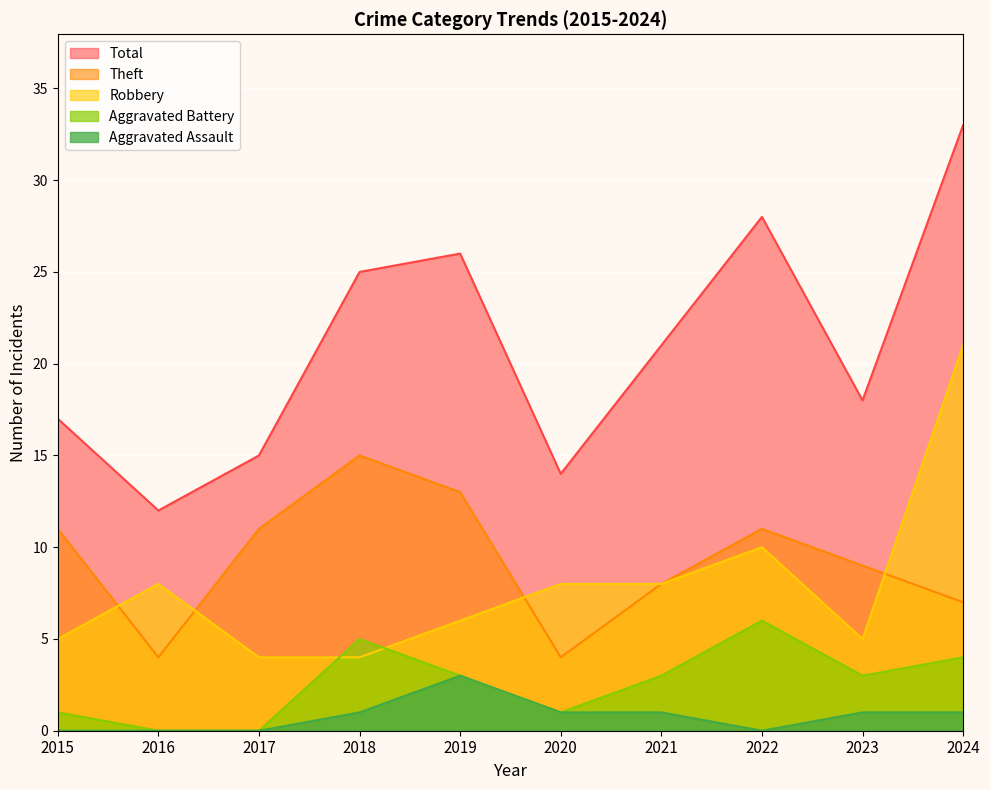

What are all the series names shown in the legend?

Total, Theft, Robbery, Aggravated Battery, Aggravated Assault